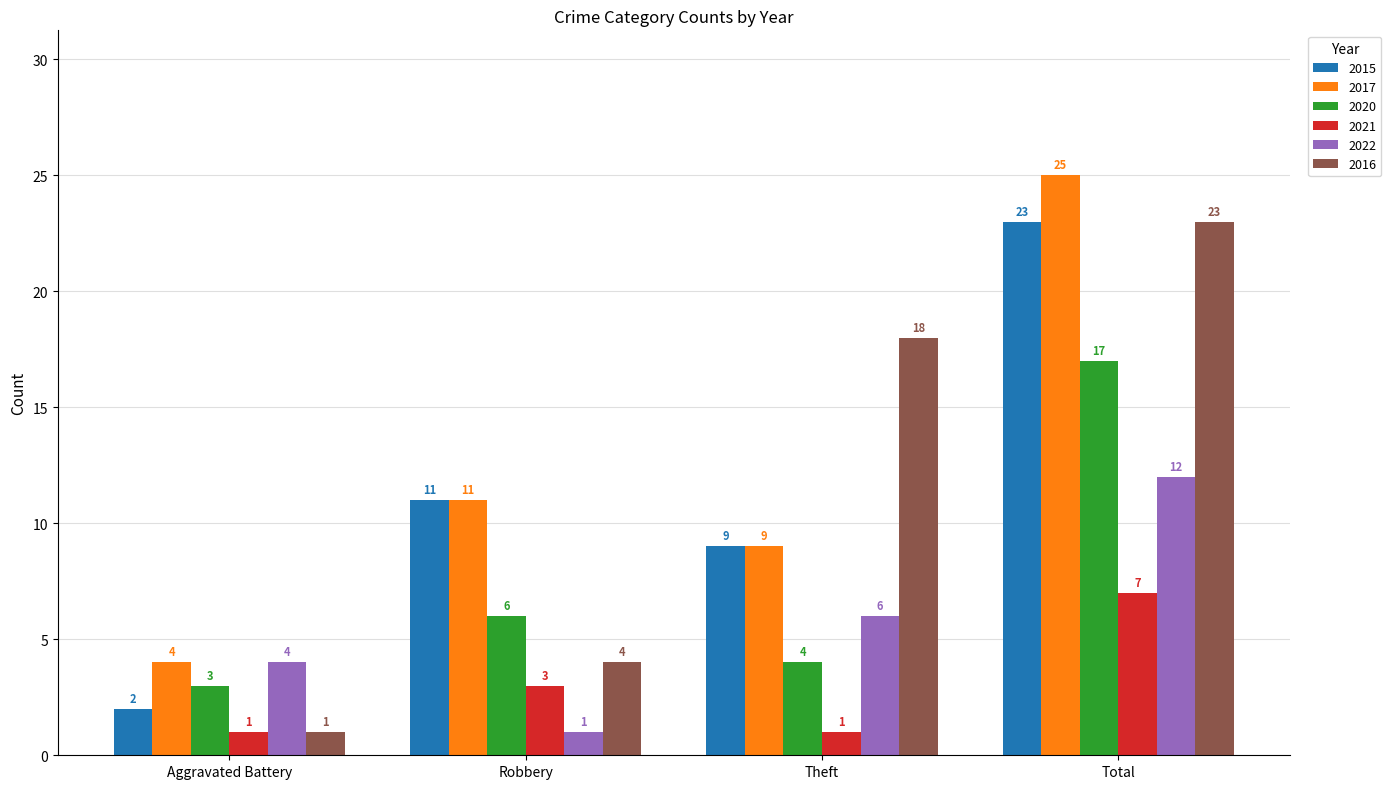

Reading right to left, list all the values displayed in this chart.

2015: 23	9	11	2
2017: 25	9	11	4
2020: 17	4	6	3
2021: 7	1	3	1
2022: 12	6	1	4
2016: 23	18	4	1